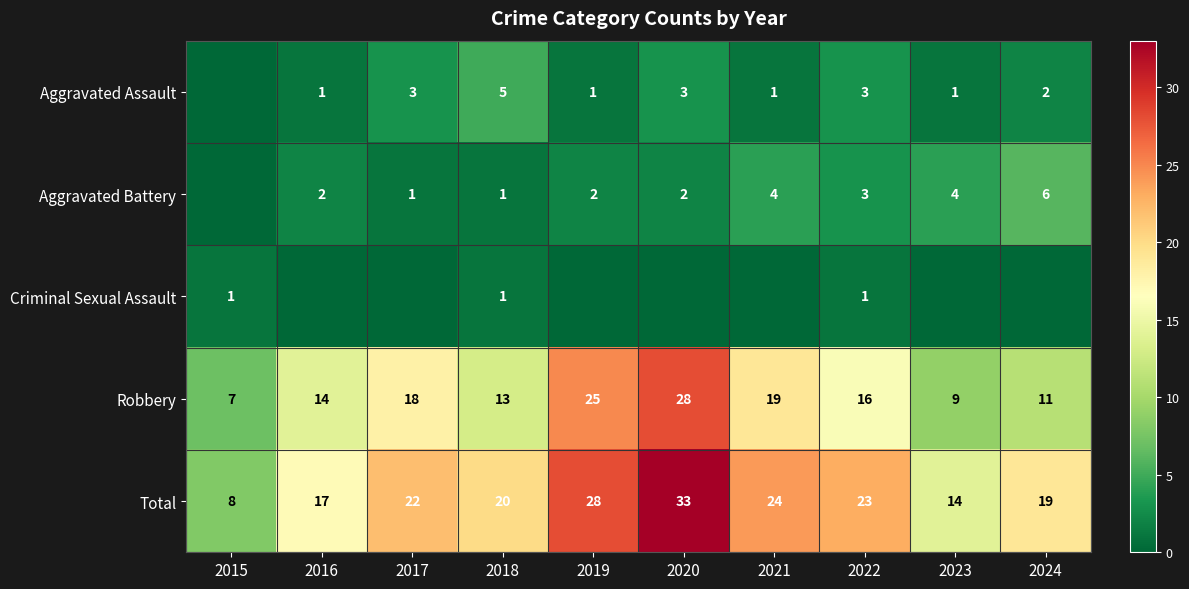

True or false: Robbery has a value of 9 at 2023.

True